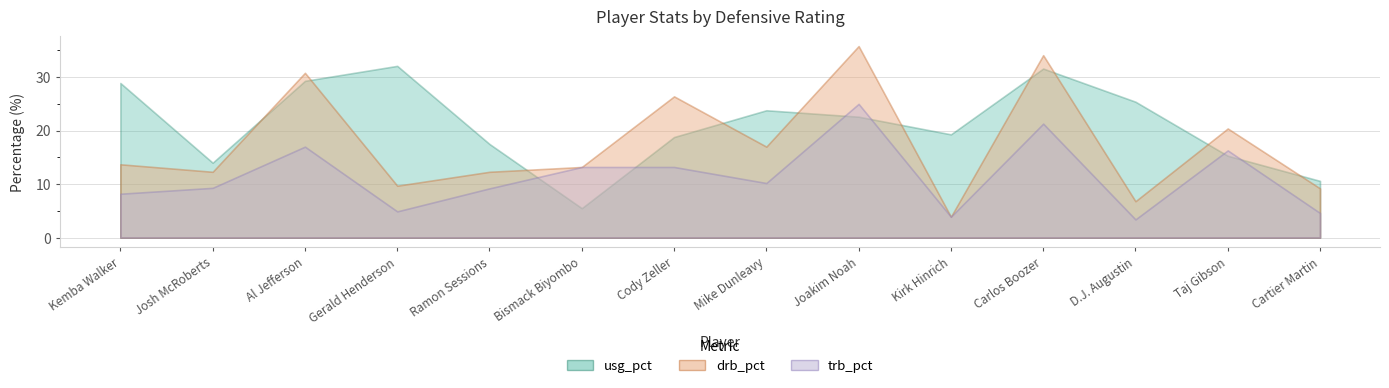

What position from the left is Gerald Henderson?

4